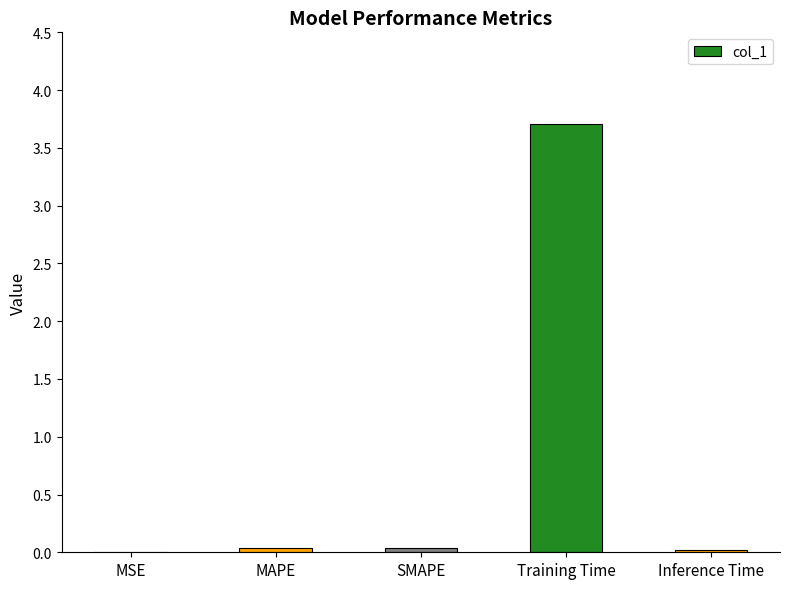

At which category does the chart reach its peak across all series?

Training Time